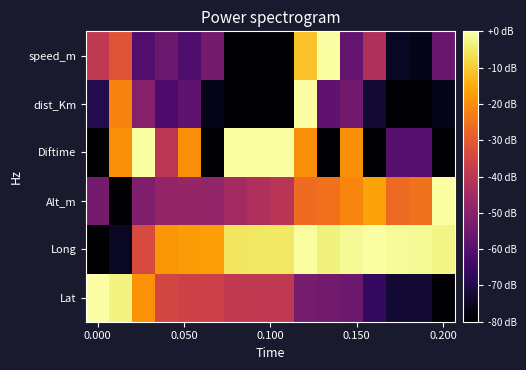

How many distinct data groups are displayed?

6